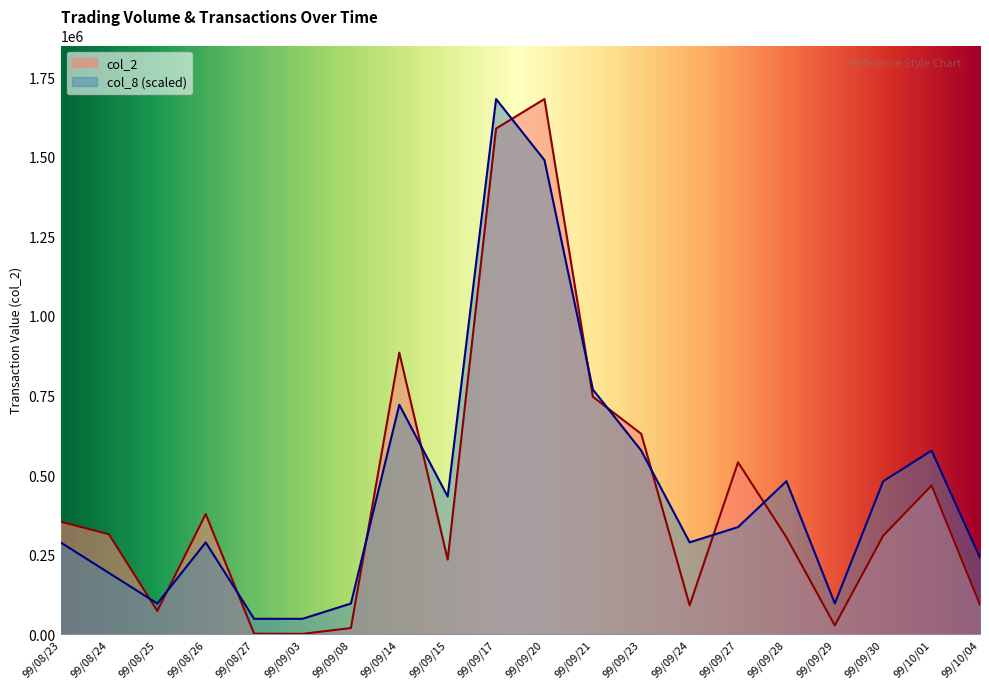

Is it true that col_8 equals 63547.5 at 99/08/25?

False